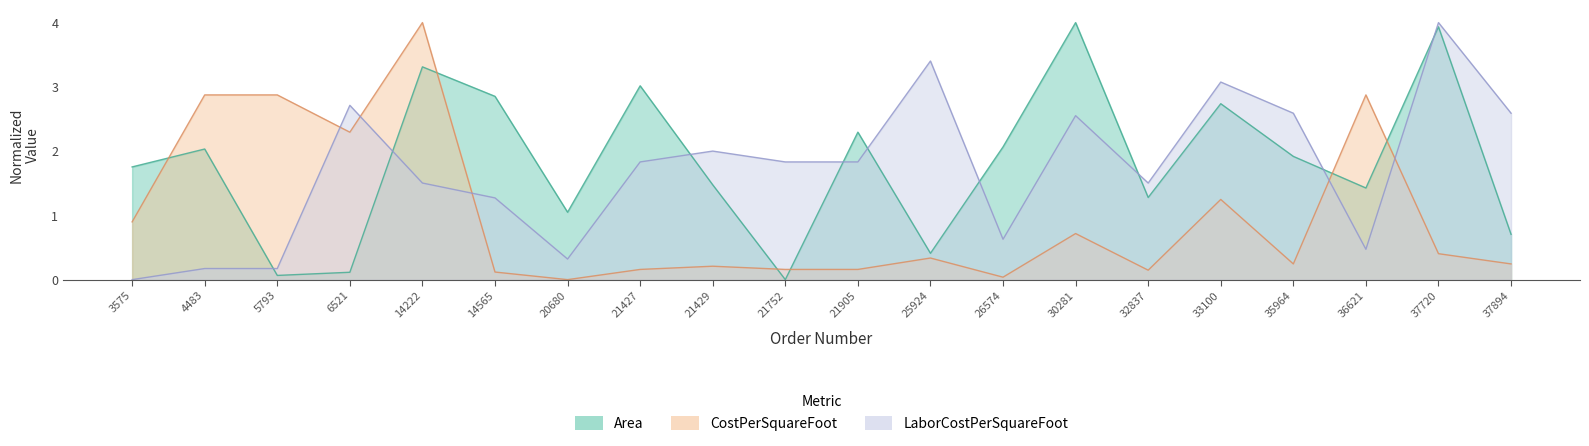

What is the value of the Area point at the 13th from the left?

2.1